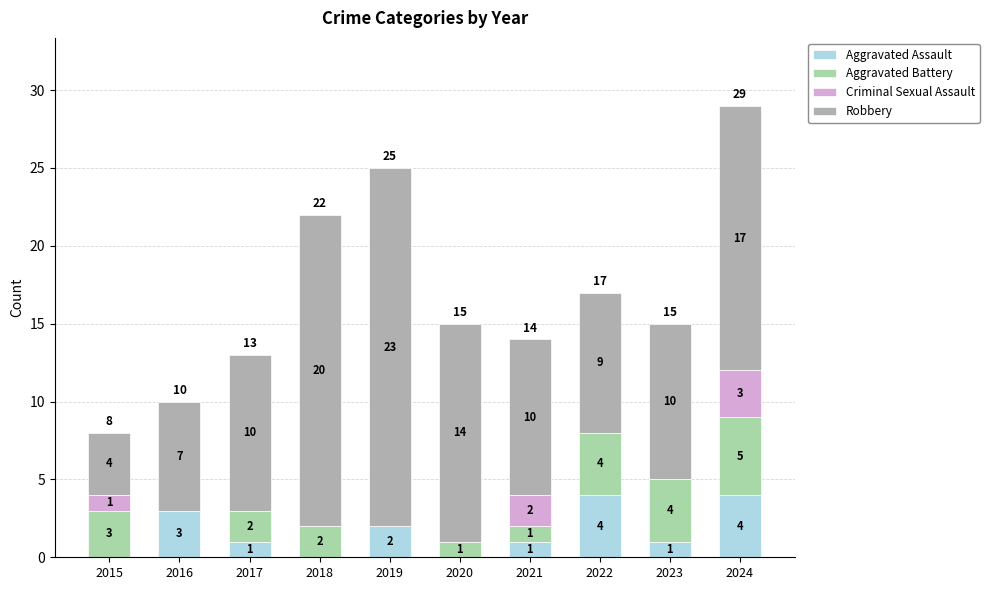

Is it true that Aggravated Assault equals 2 at 2020?

False